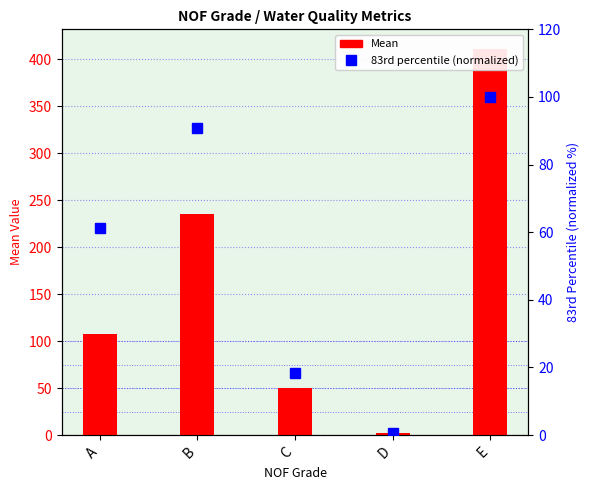

At which label is 83rd percentile (normalized) closest to 50?

A